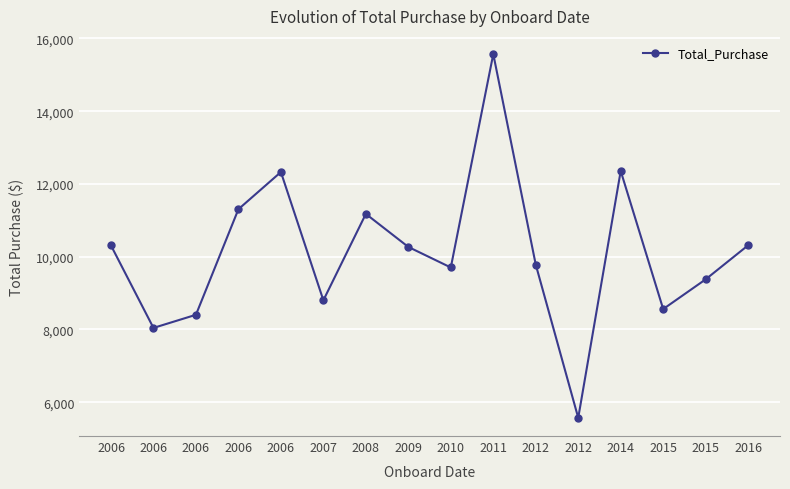

How many points are higher than both their immediate neighbors (excluding endpoints)?

4